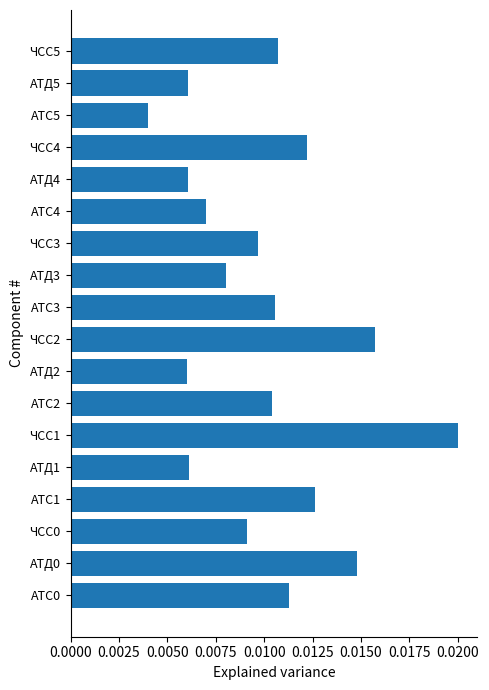

Which label corresponds to the largest value in the chart?

ЧСС1